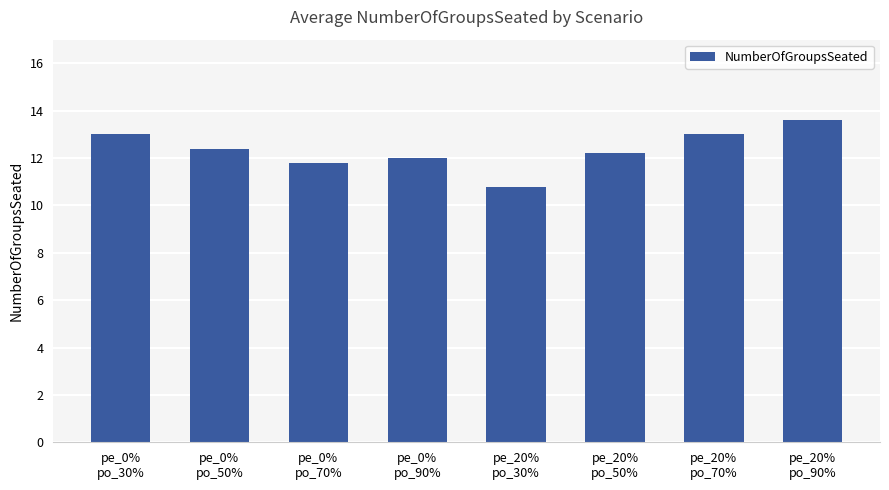

What is the sum of all values?

98.8